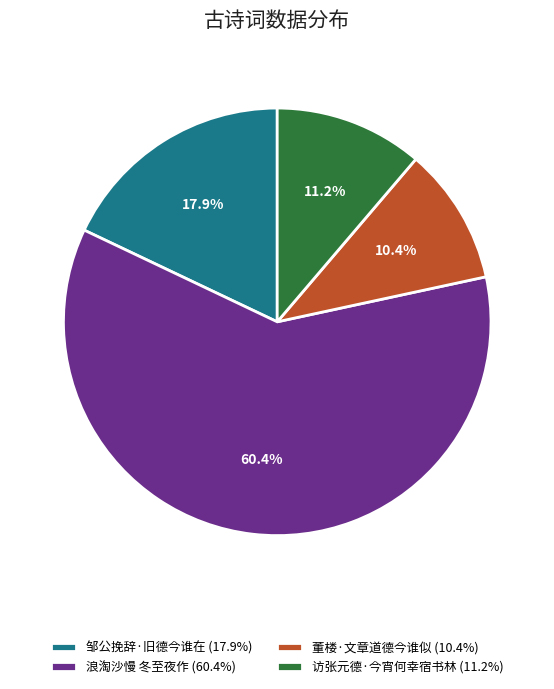

To the nearest percent, what portion does 浪淘沙慢 冬至夜作 represent?

60%